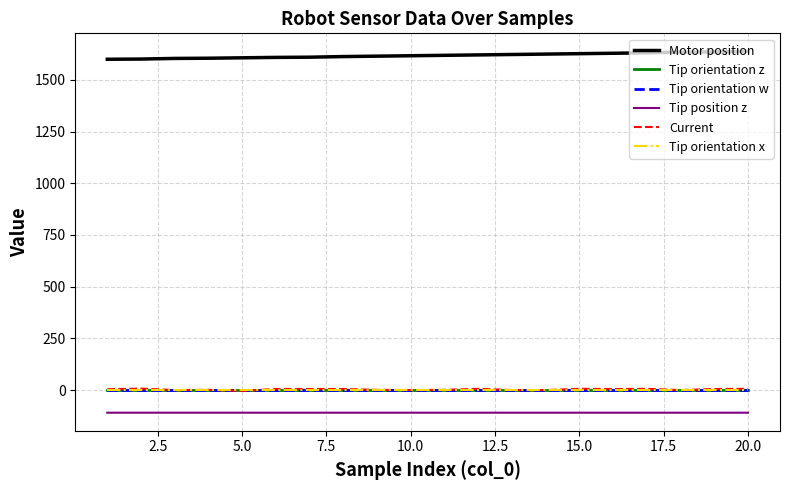

Which series has the largest total across all categories?

Motor position